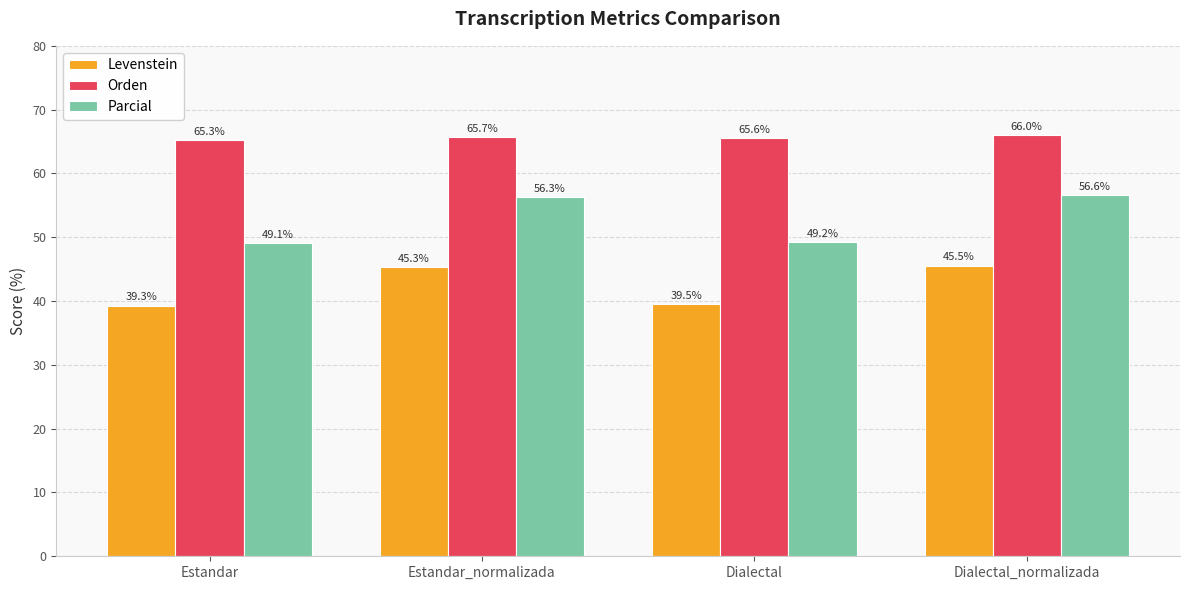

What is the difference between the Orden values at Estandar and Estandar_normalizada?

0.4